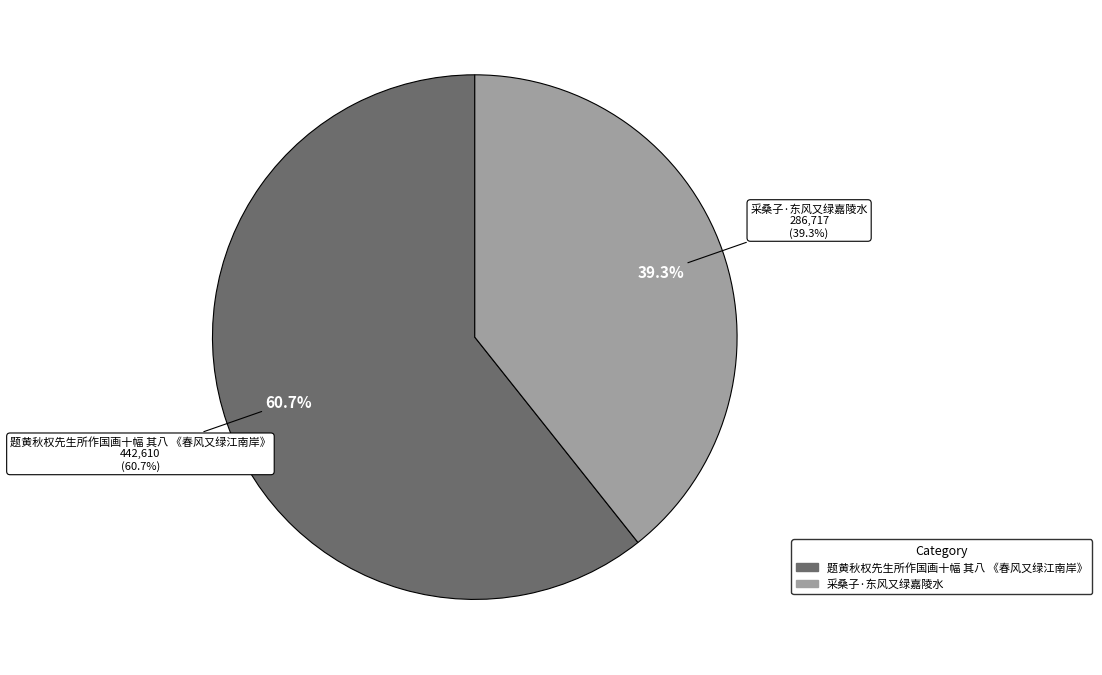

Between 采桑子·东风又绿嘉陵水 and 题黄秋权先生所作国画十幅 其八 《春风又绿江南岸》, which is larger?

题黄秋权先生所作国画十幅 其八 《春风又绿江南岸》